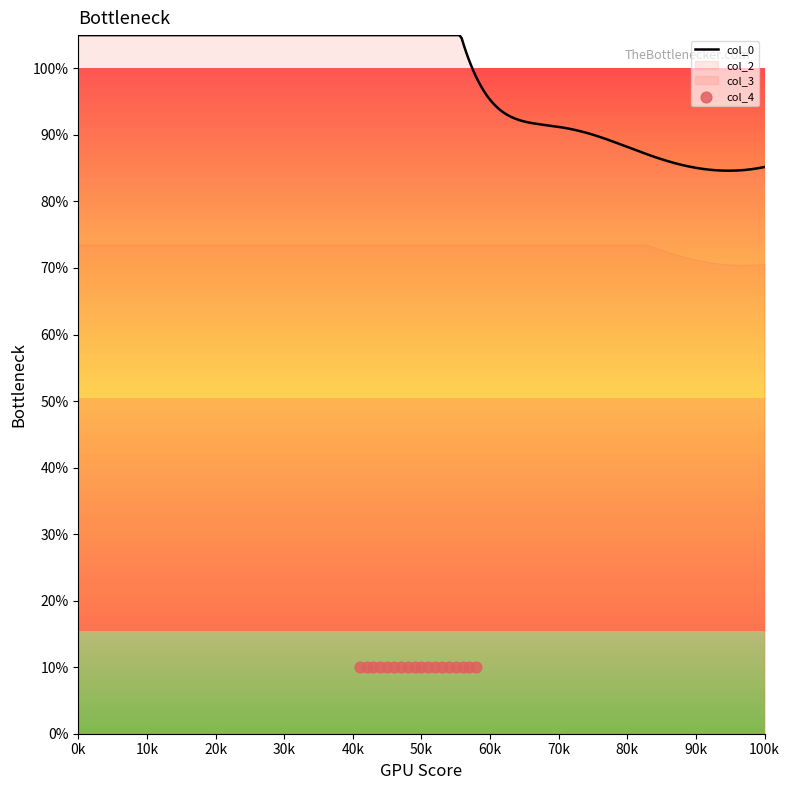

Which series has the largest total across all categories?

col_3